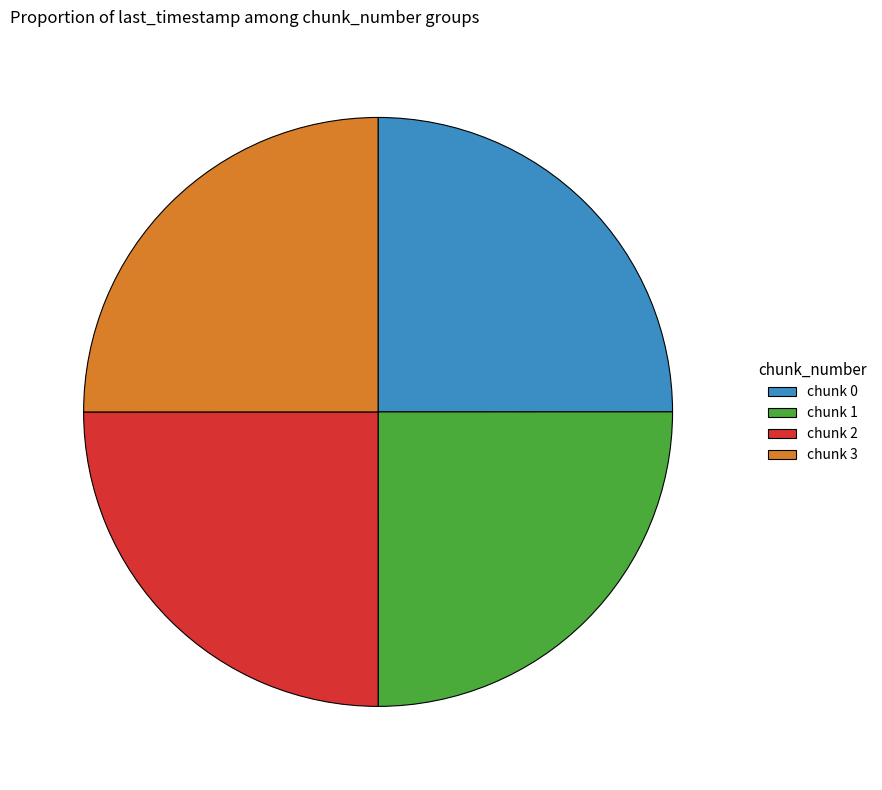

Approximately how many times larger is the value at chunk 0 compared to chunk 3?

1.0